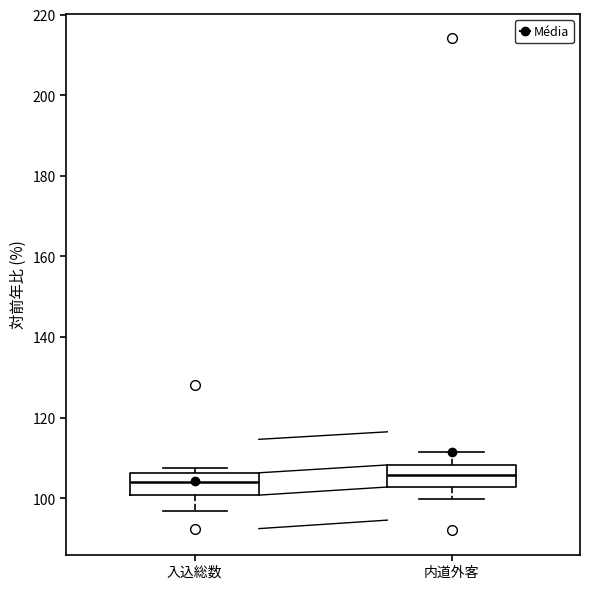

Where does the median line of the box for 入込総数 sit on the y-axis? The values are not printed on the chart, so give them approximately, as read against the axis.

104